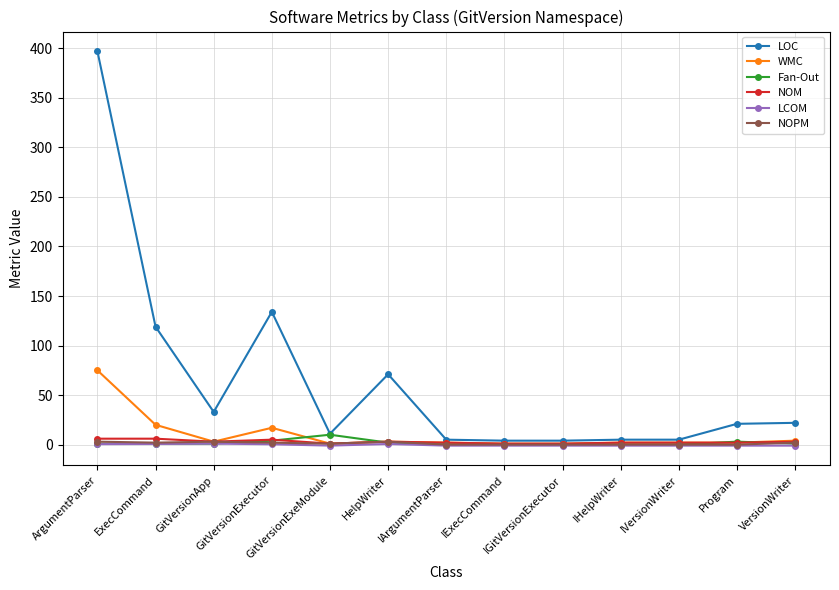

Which series has the widest spread of values?

LOC